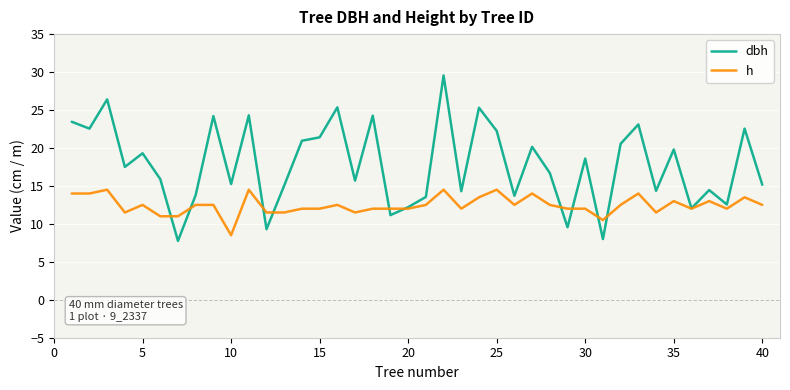

What is the smallest value displayed?

7.8